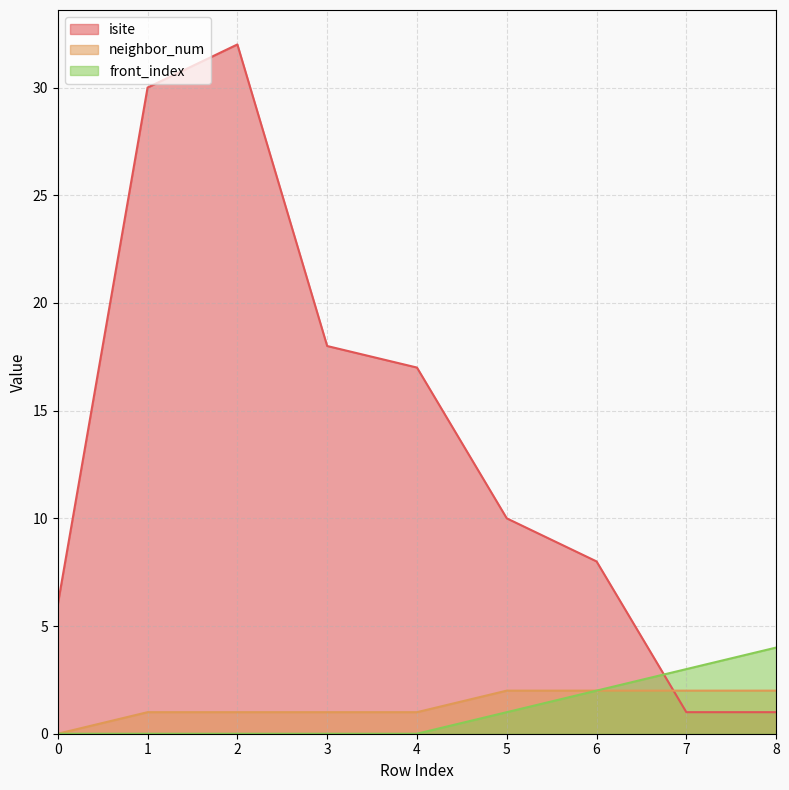

At which label is neighbor_num closest to 1?

1